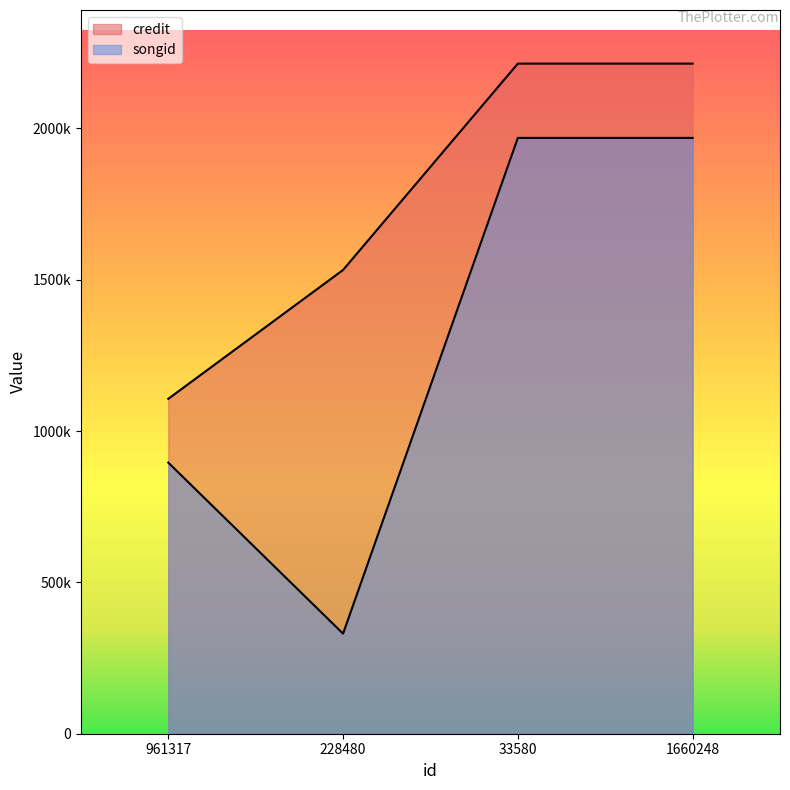

Reading left to right, what are all the values shown in this chart?

credit: 1106394	1531994	2213659	2213659
songid: 895520	330550	1968244	1968244